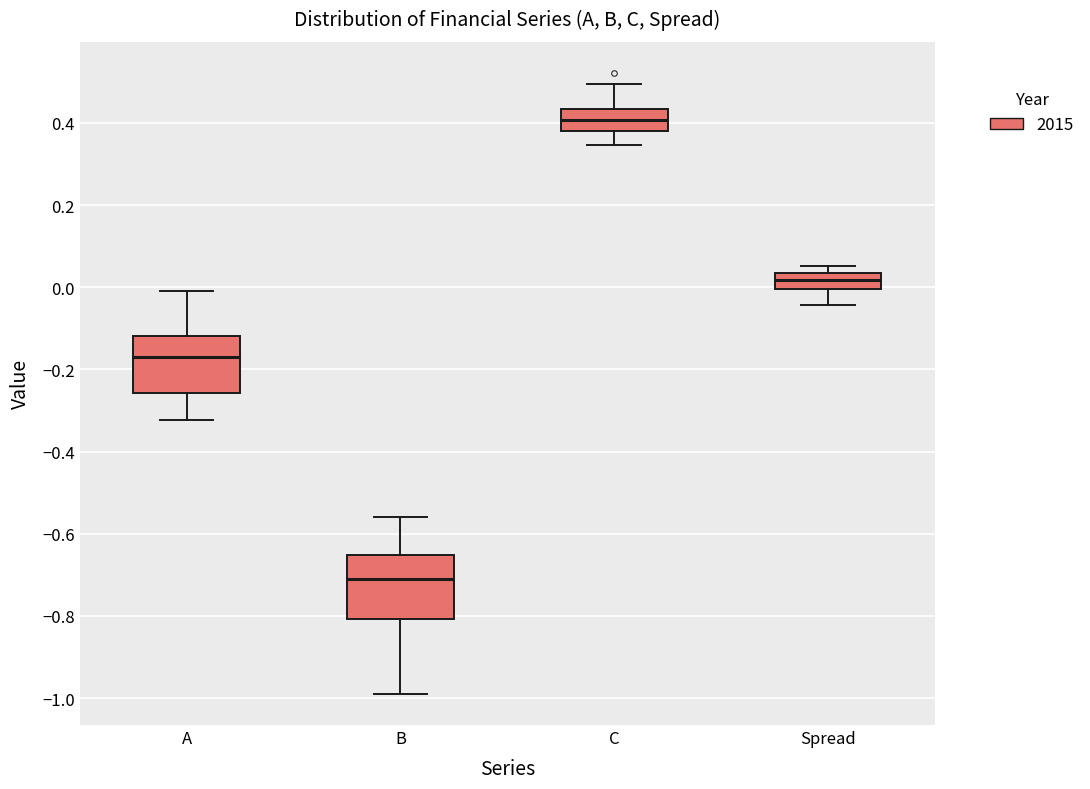

Where is the upper edge of the box for C on the y-axis? The values are not printed on the chart, so give them approximately, as read against the axis.

0.44